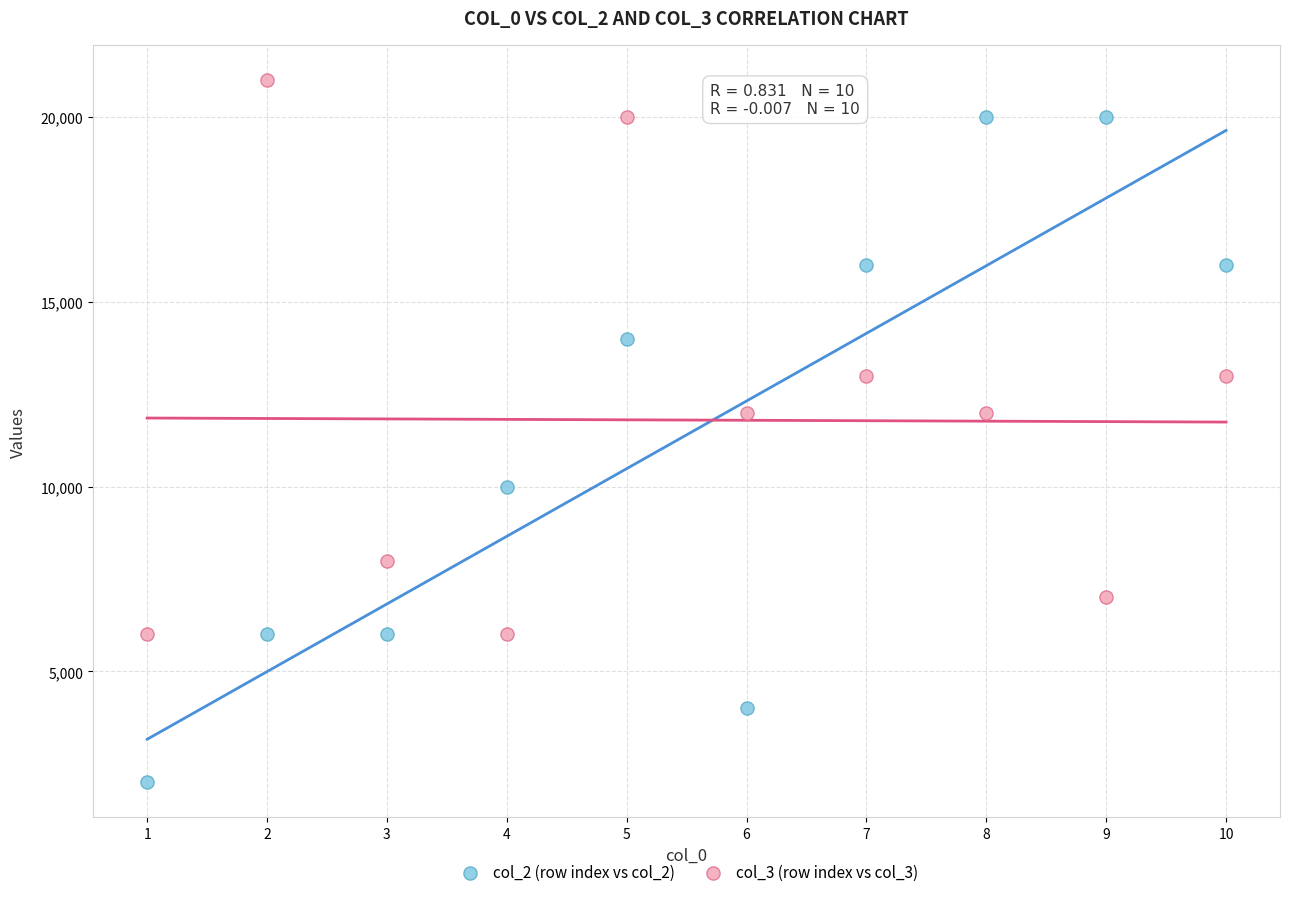

What is the X range (max minus min) for the scatter plot?

9